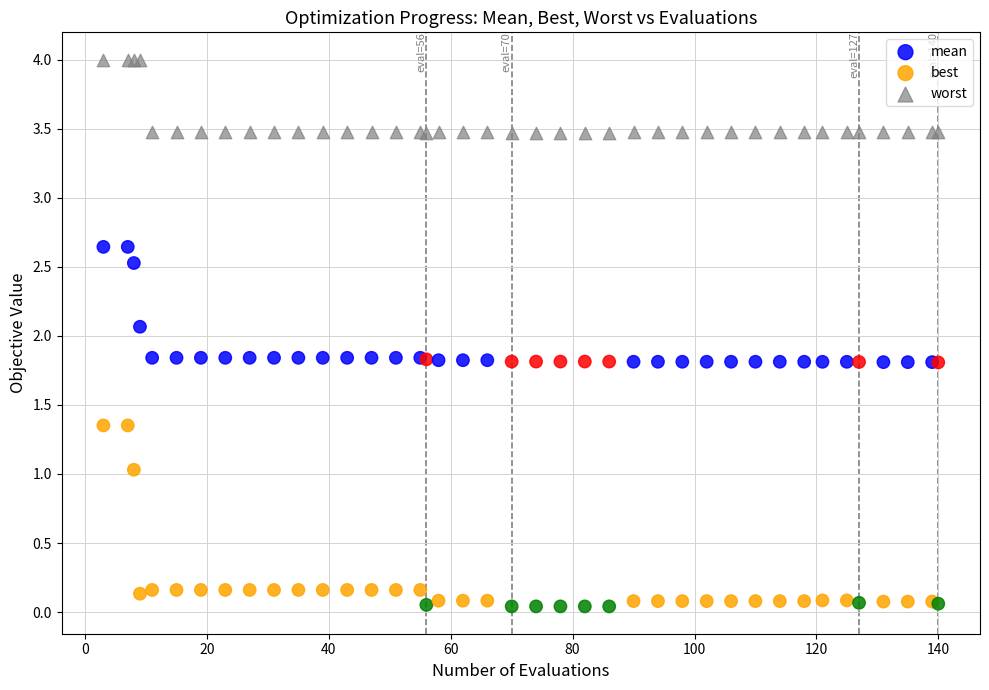

Which series contains the highest Y value?

worst